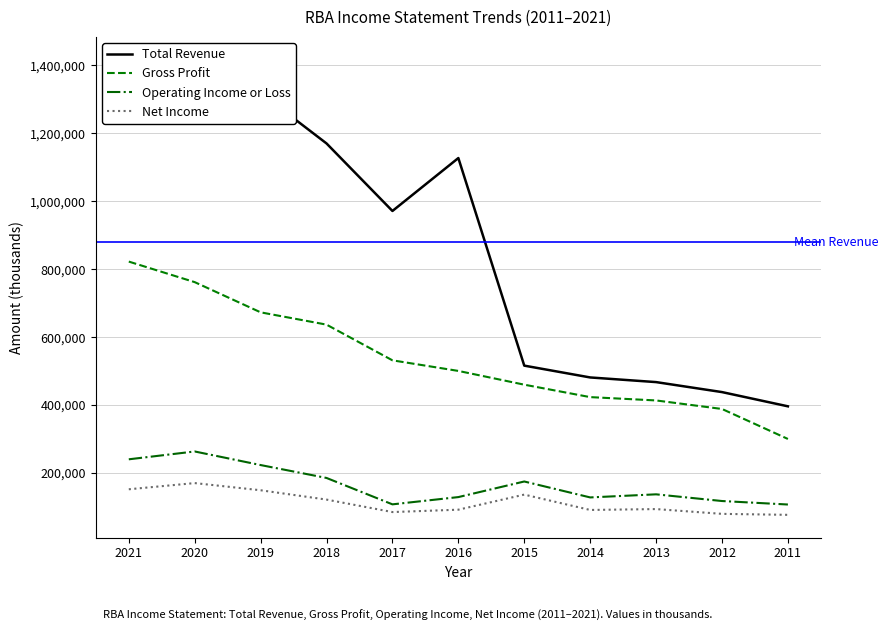

True or false: Total Revenue and Gross Profit intersect in this chart.

False